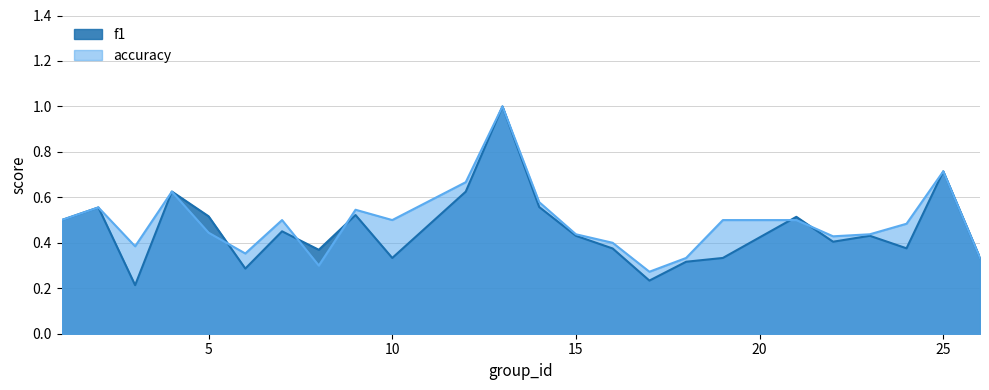

What are all the series names shown in the legend?

f1, accuracy